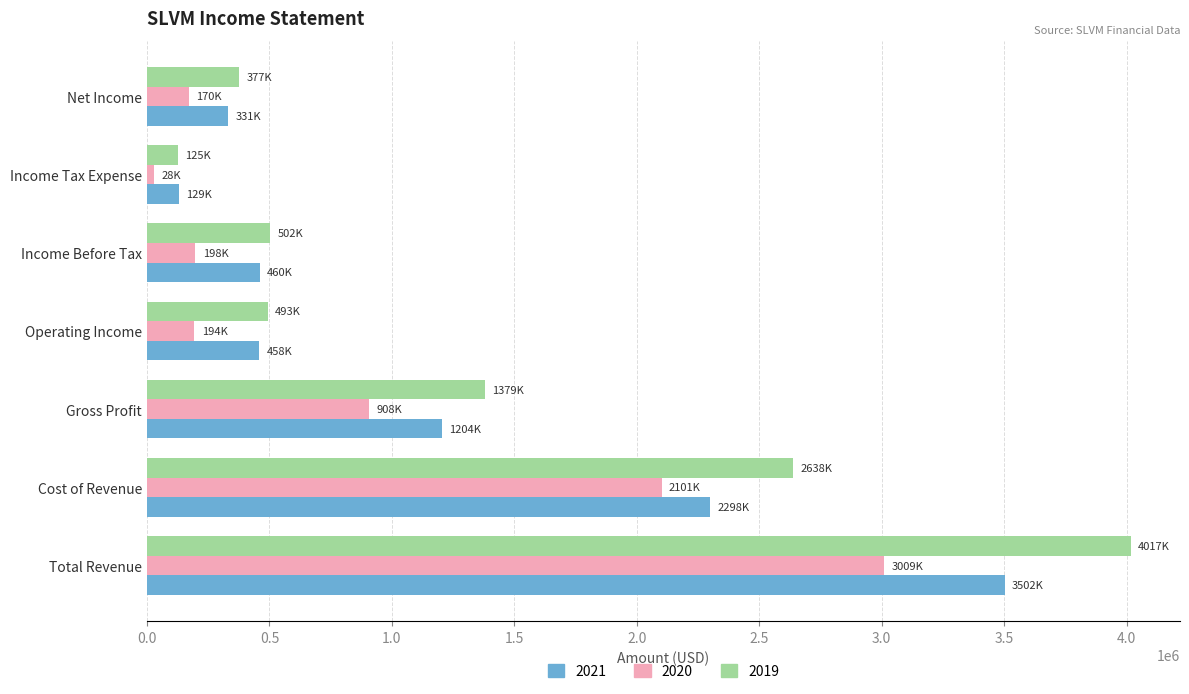

The value of 2021 at Total Revenue is 3502000. True or false?

True